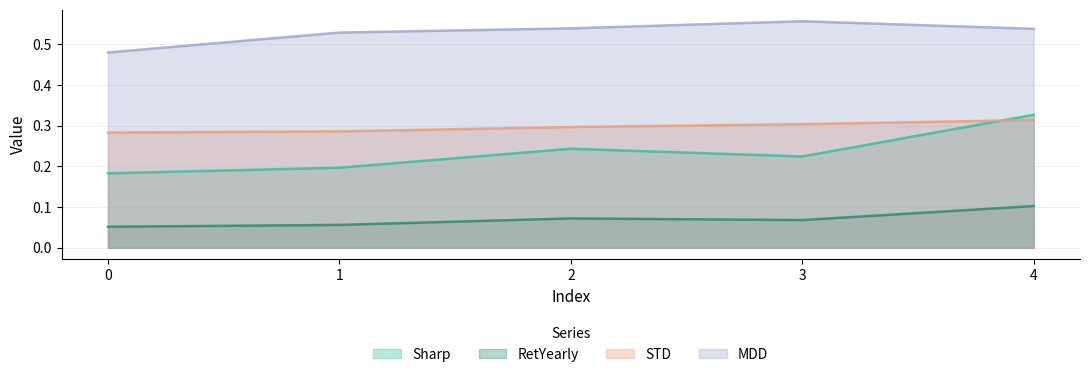

How many lines are shown in the chart?

4